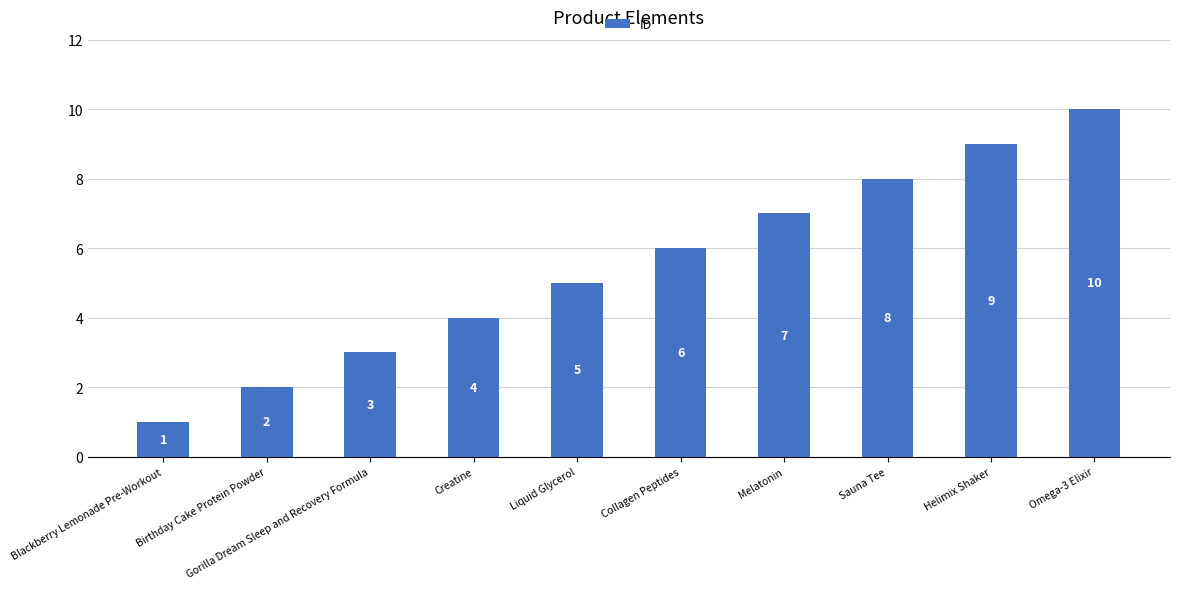

True or false: the data shows 8 at Sauna Tee.

True